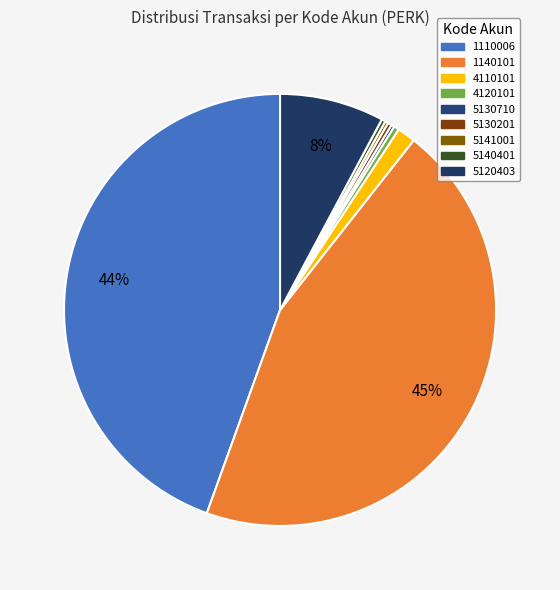

The 1110006 slice represents 44% of the pie. True or false?

True